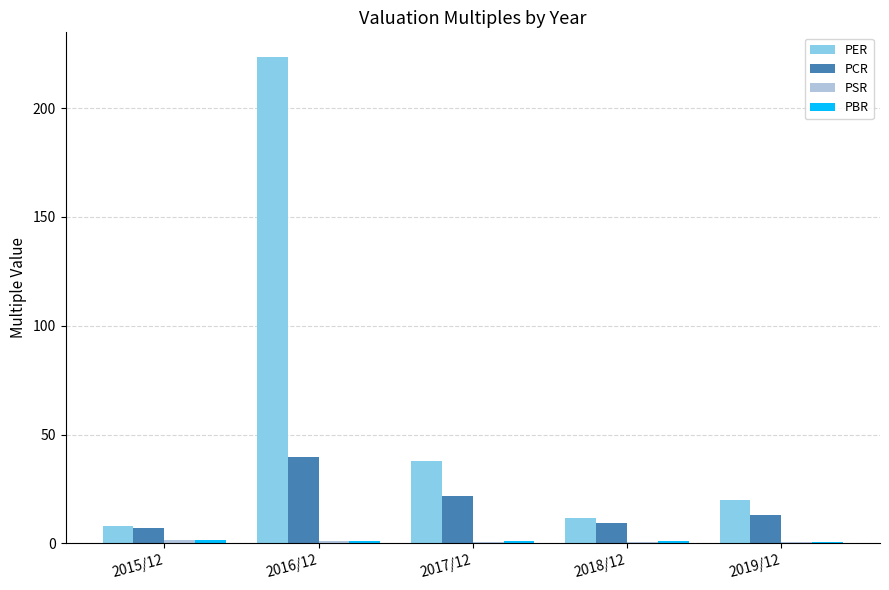

Where does the PCR series first go above 12?

2016/12